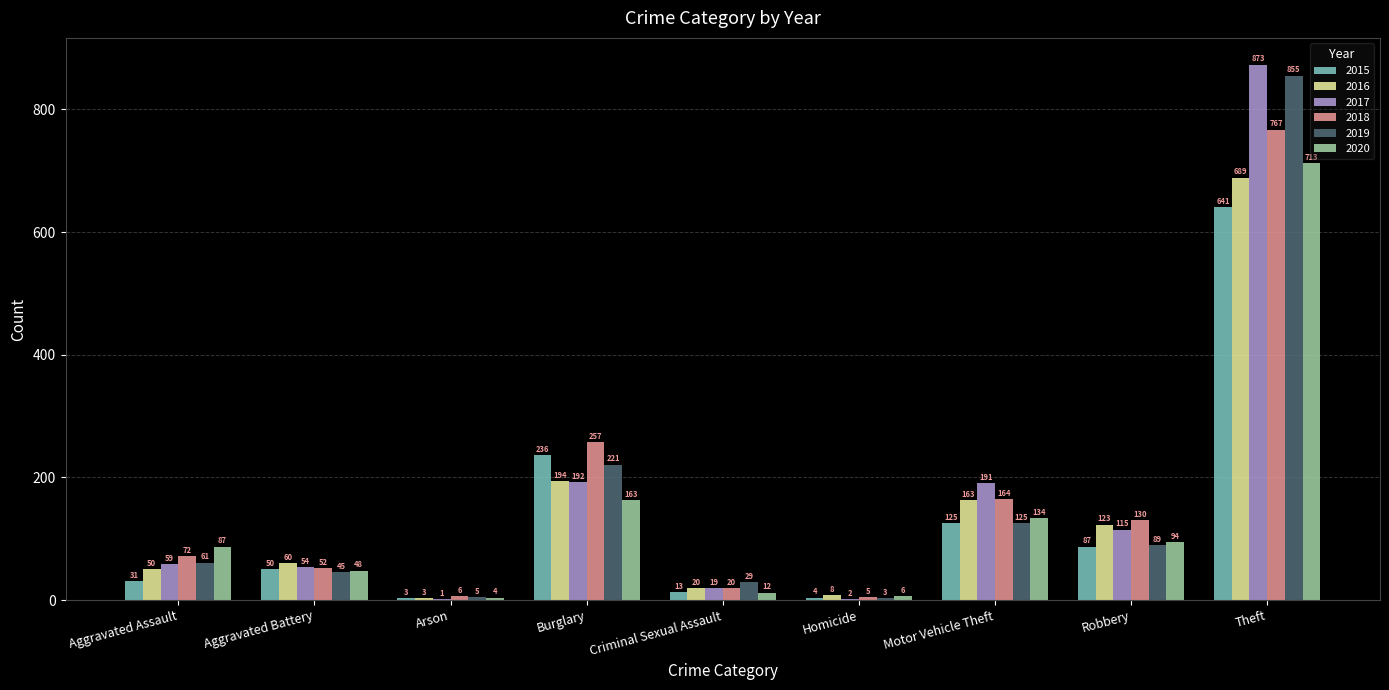

What is the sum of the 2019 values at Burglary and Homicide?

224